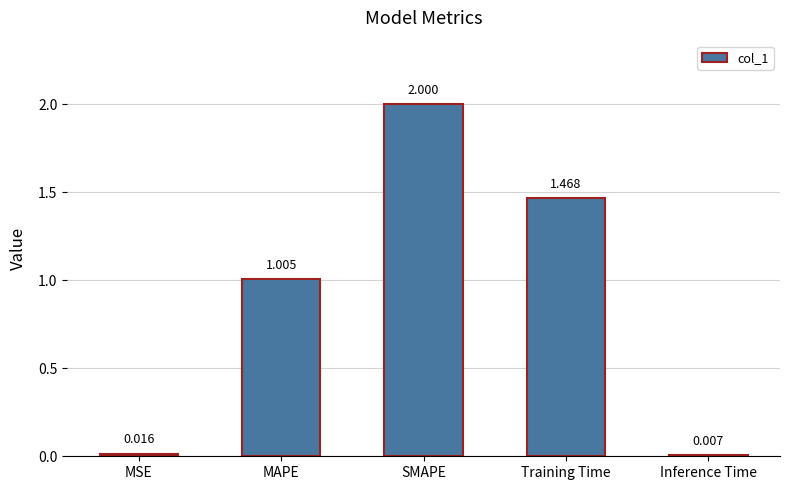

Between SMAPE and MSE, which is larger?

SMAPE